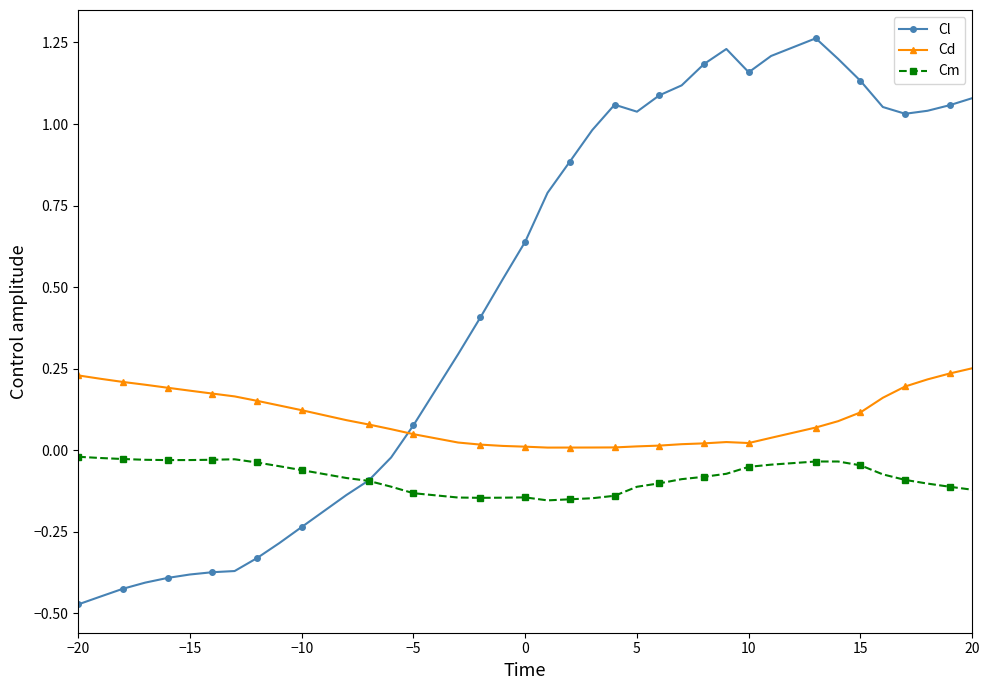

Which series has the widest spread of values?

Cl